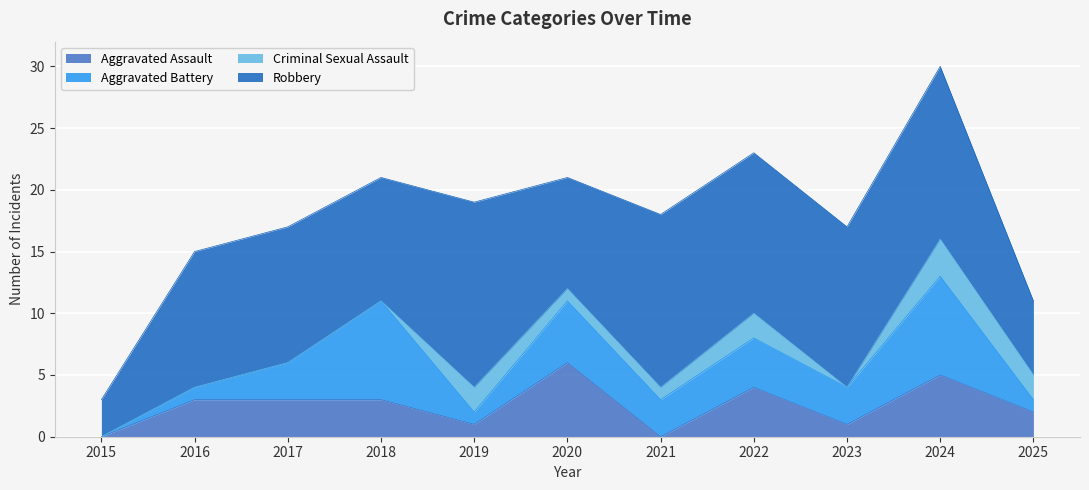

What is the value of the Criminal Sexual Assault point at the 8th from the left?

2